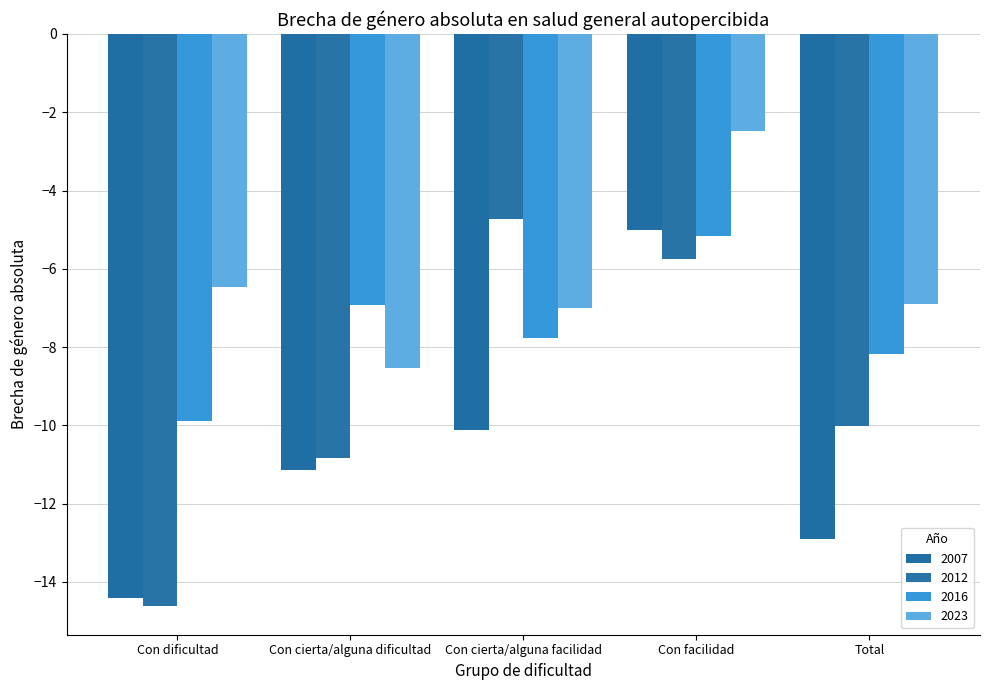

At which category does the chart reach its minimum across all series?

Con dificultad